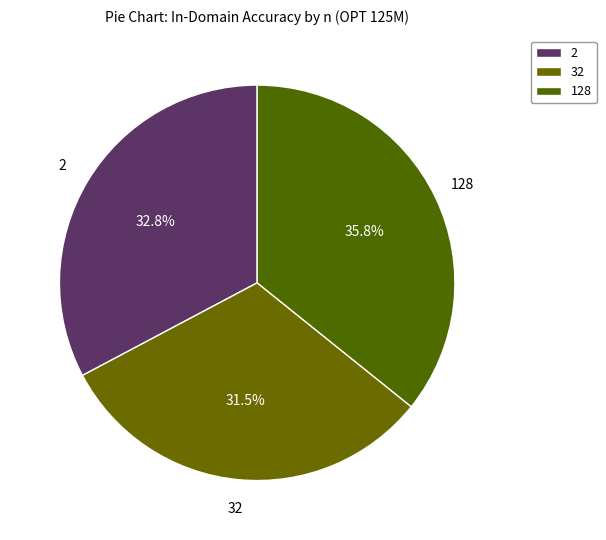

Does 32 represent more than half of the total?

No